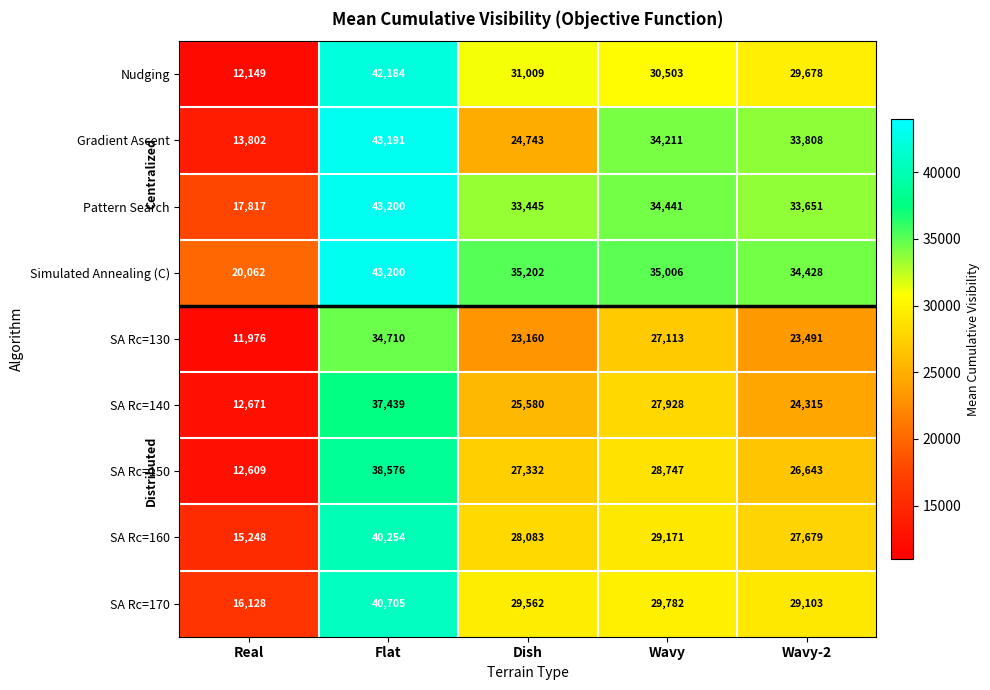

What is the greatest value displayed?

43200